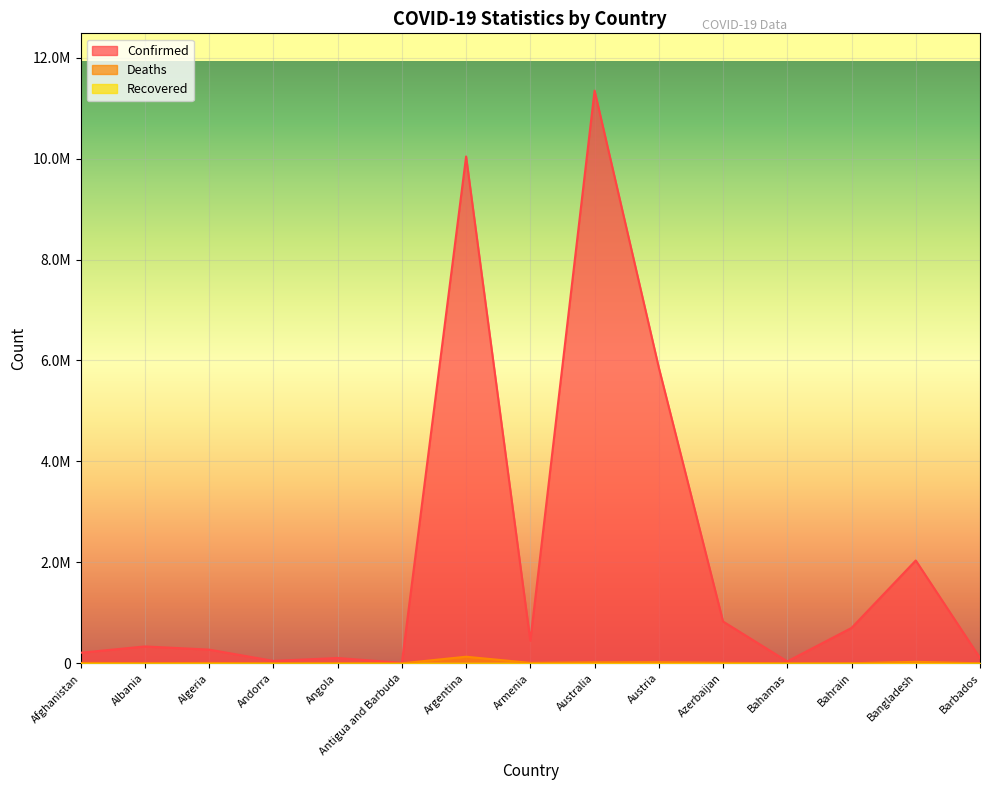

Between Albania and Austria, which series saw the biggest shift?

Confirmed